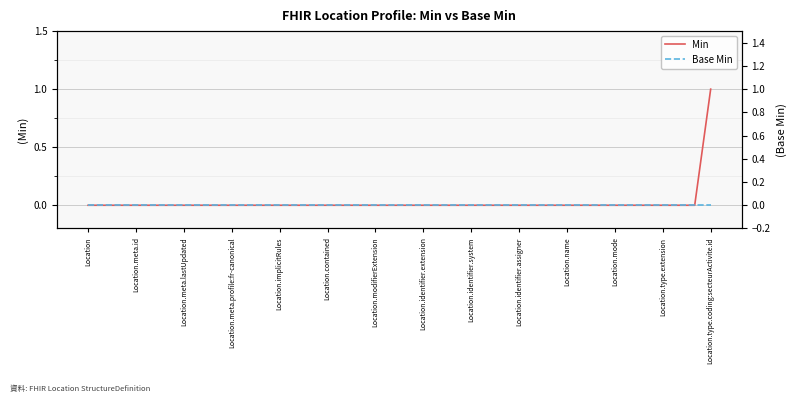

Is this an area chart (filled region under the line)?

No